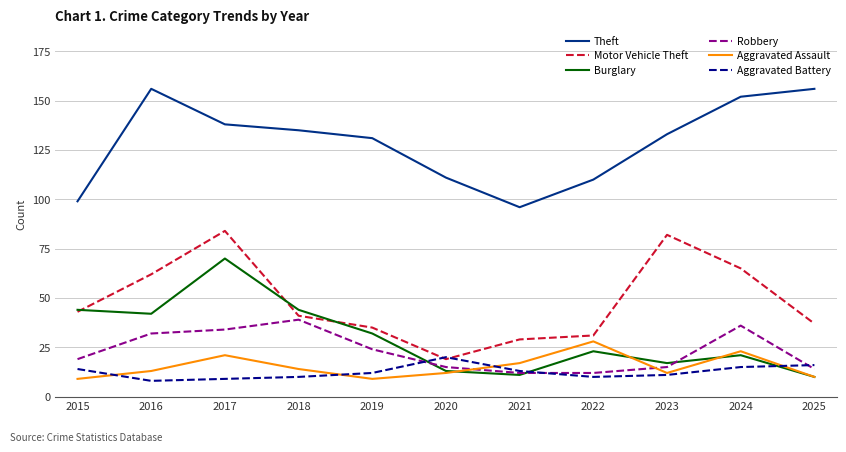

At which category is the sum across all series the highest?

2017